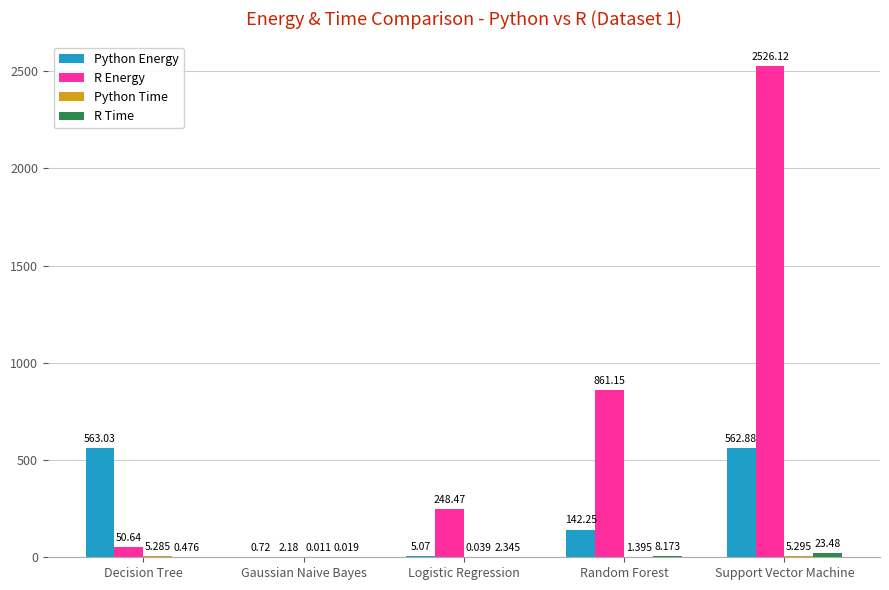

Which series changed the most between Decision Tree and Logistic Regression?

Python Energy